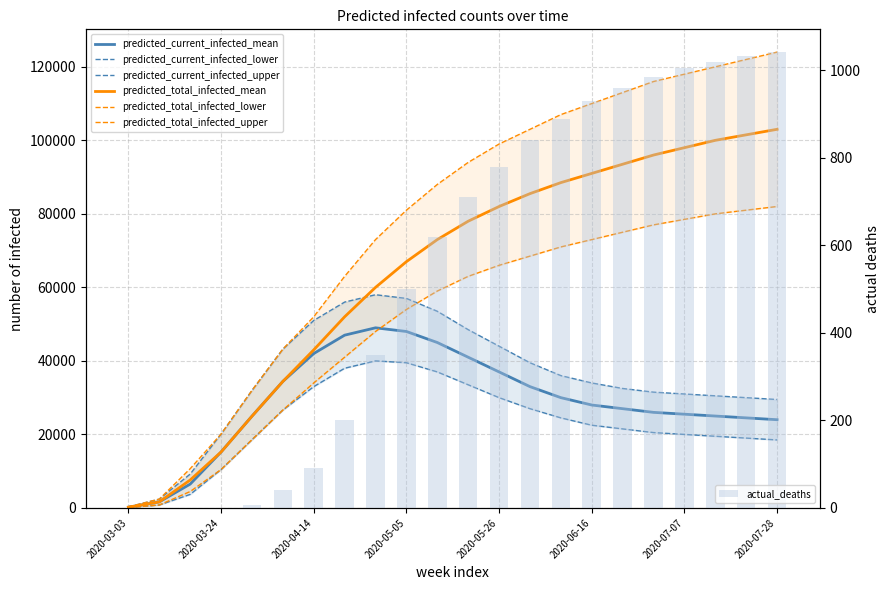

The value of predicted_total_infected_mean at 2020-05-26 is 27250. True or false?

False